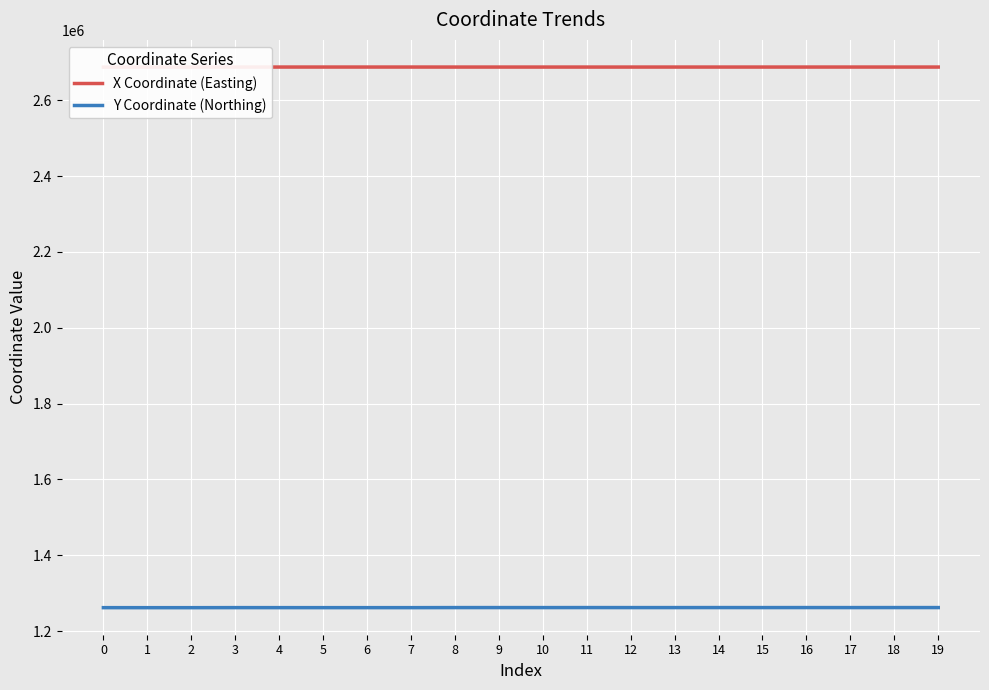

List the series in order of their peak value, lowest first.

Y Coordinate (Northing), X Coordinate (Easting)